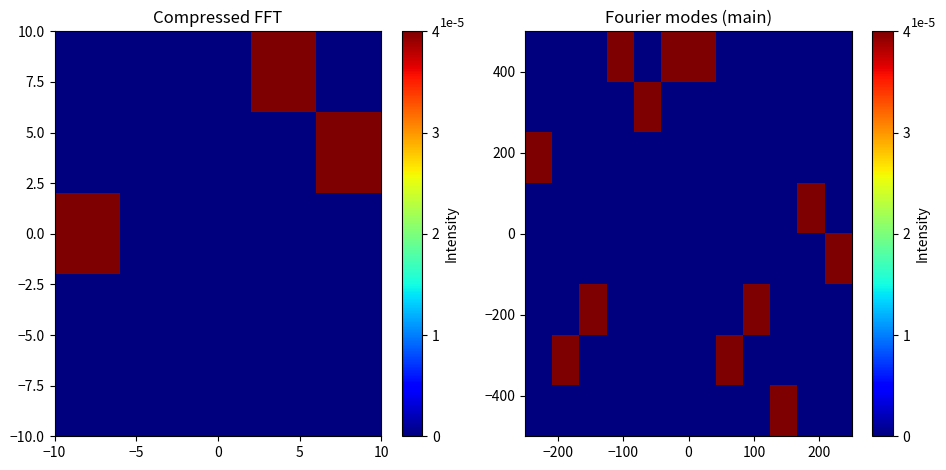

At how many categories does at least one series exceed 0?

12